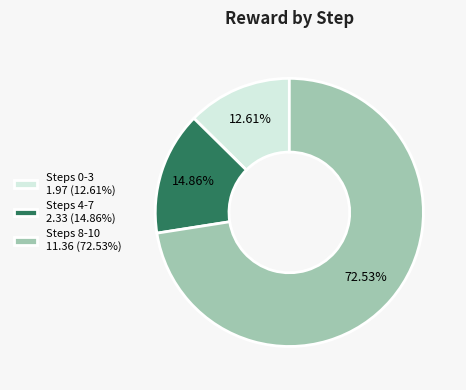

Combined, do Steps 8-10 11.36 (72.53%) and Steps 4-7 2.33 (14.86%) account for over 50%?

Yes